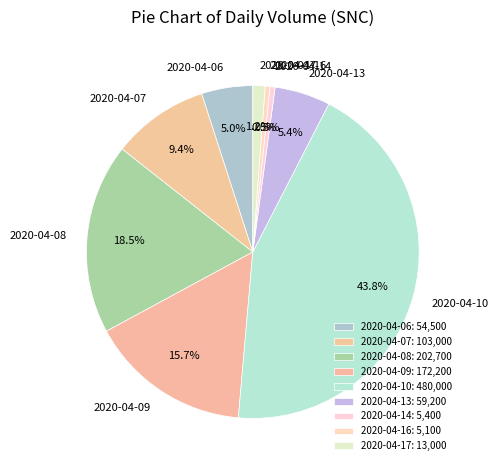

What percentage is the 2020-04-13 slice, to the nearest percent?

5%